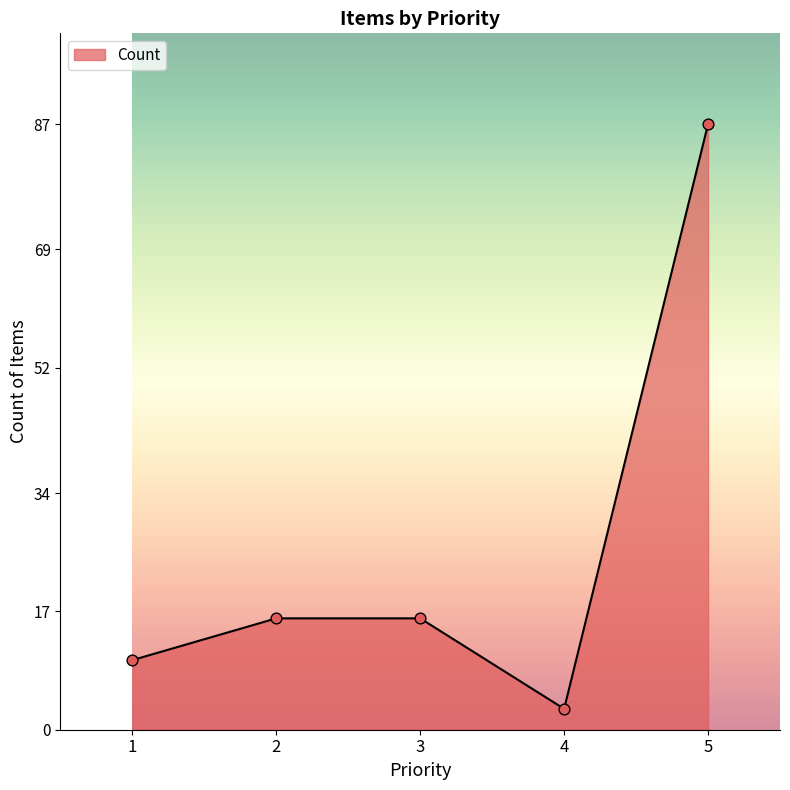

What is the change in value from 1 to 3?

+6